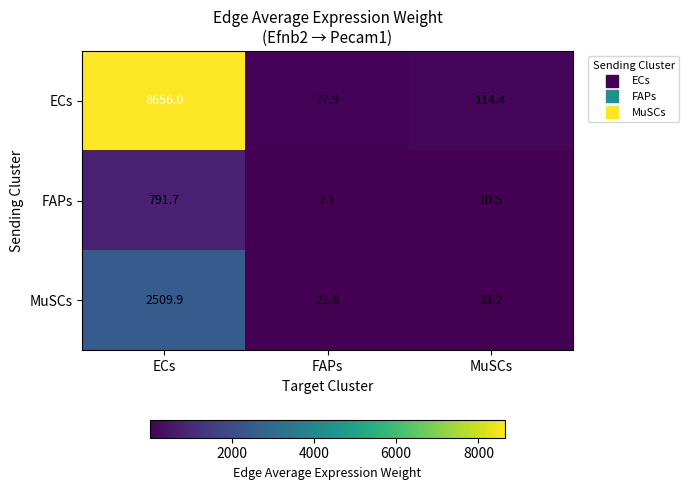

At which category is the sum across all series the highest?

ECs